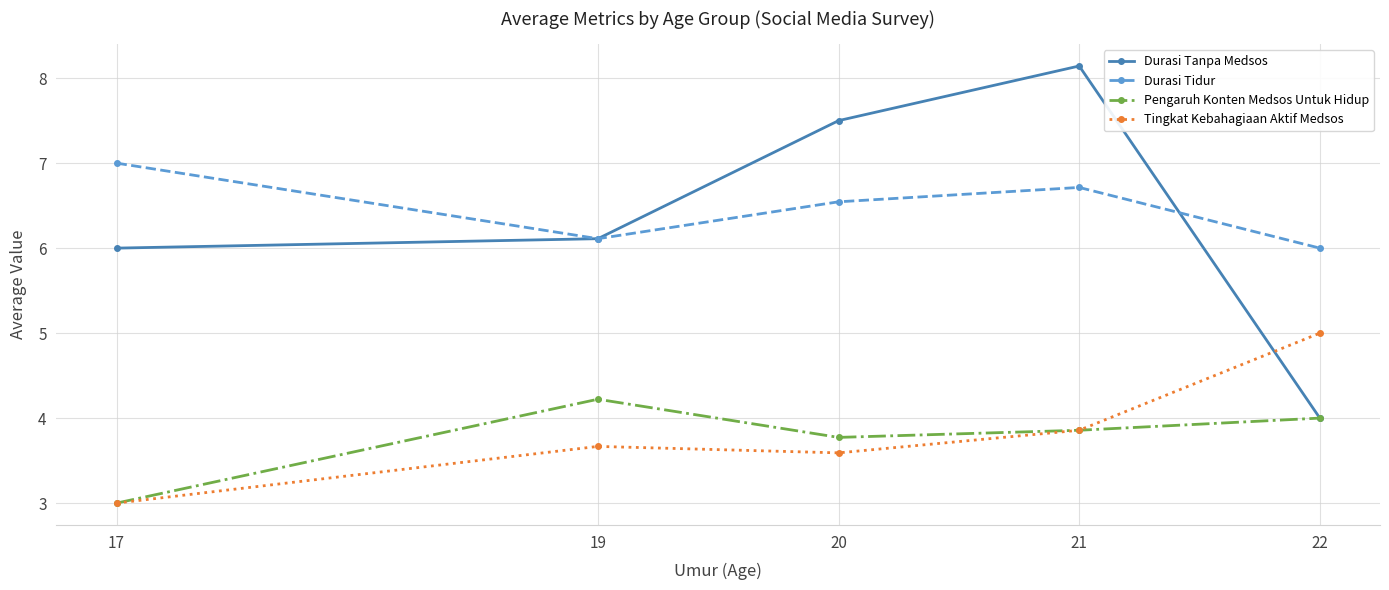

What is the value of the Tingkat Kebahagiaan Aktif Medsos point at the 1st from the left?

3.0